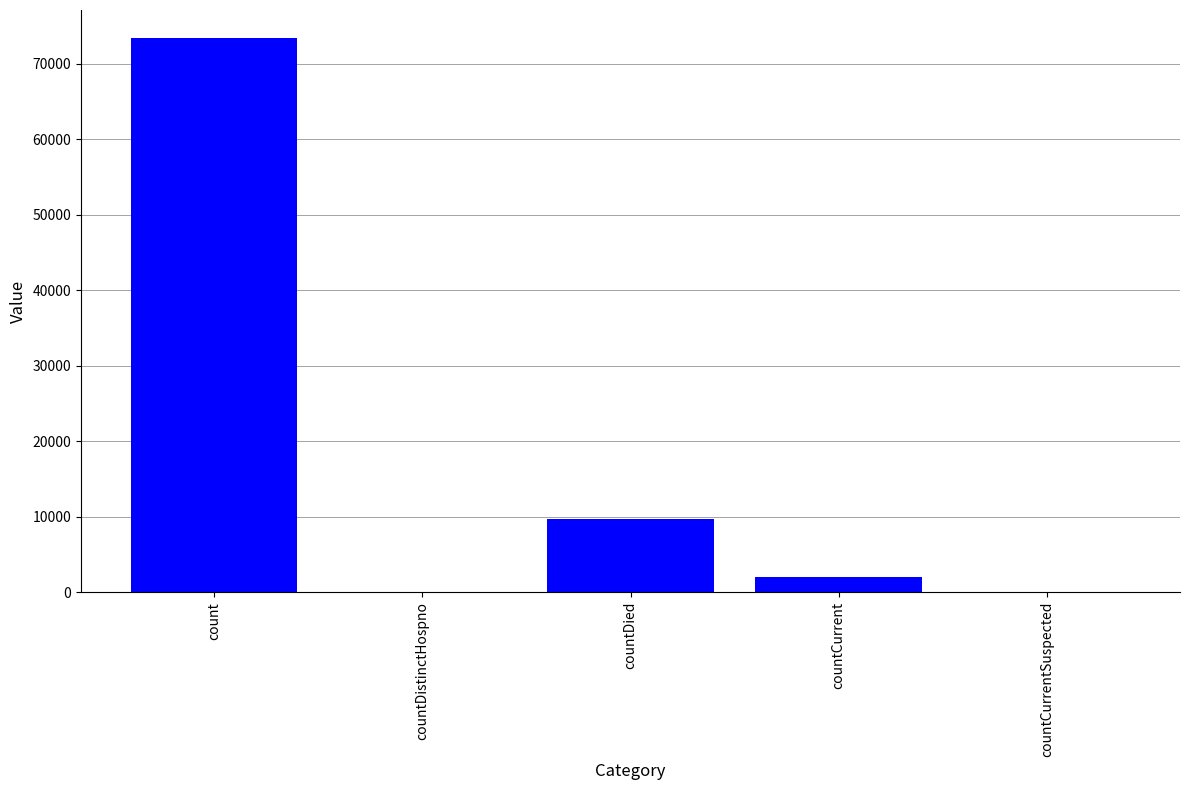

Count the number of data series in this chart.

1